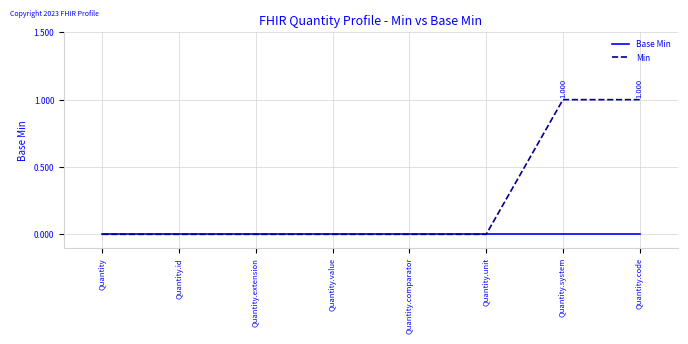

Rank the series by their maximum value, from lowest to highest.

Base Min, Min